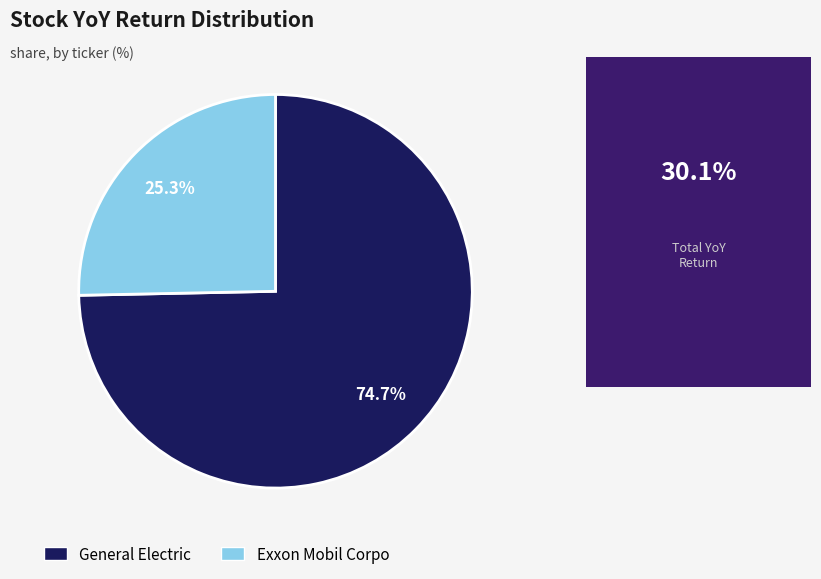

Is there a majority slice in this chart?

Yes